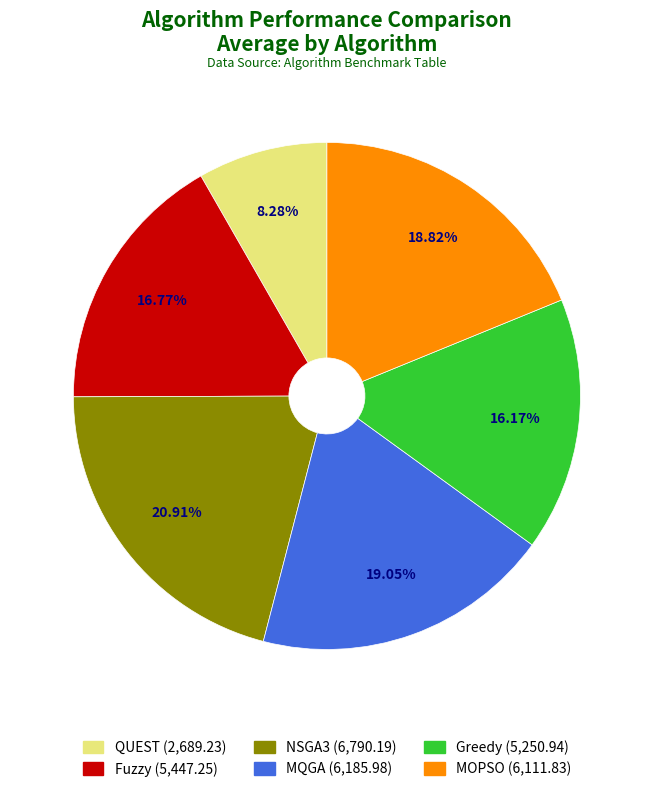

Between QUEST and Fuzzy, which is larger?

Fuzzy